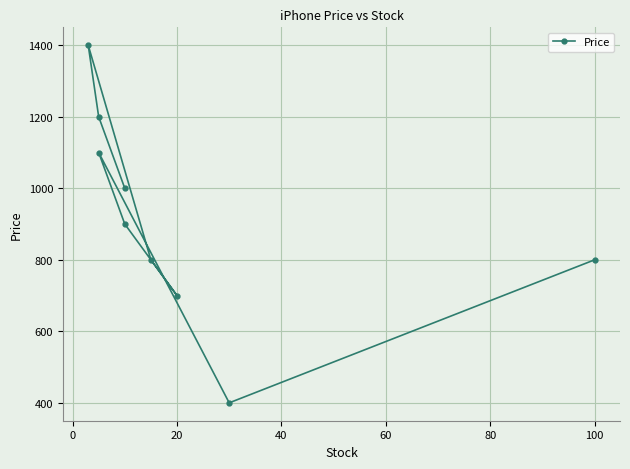

What is the average value?

922